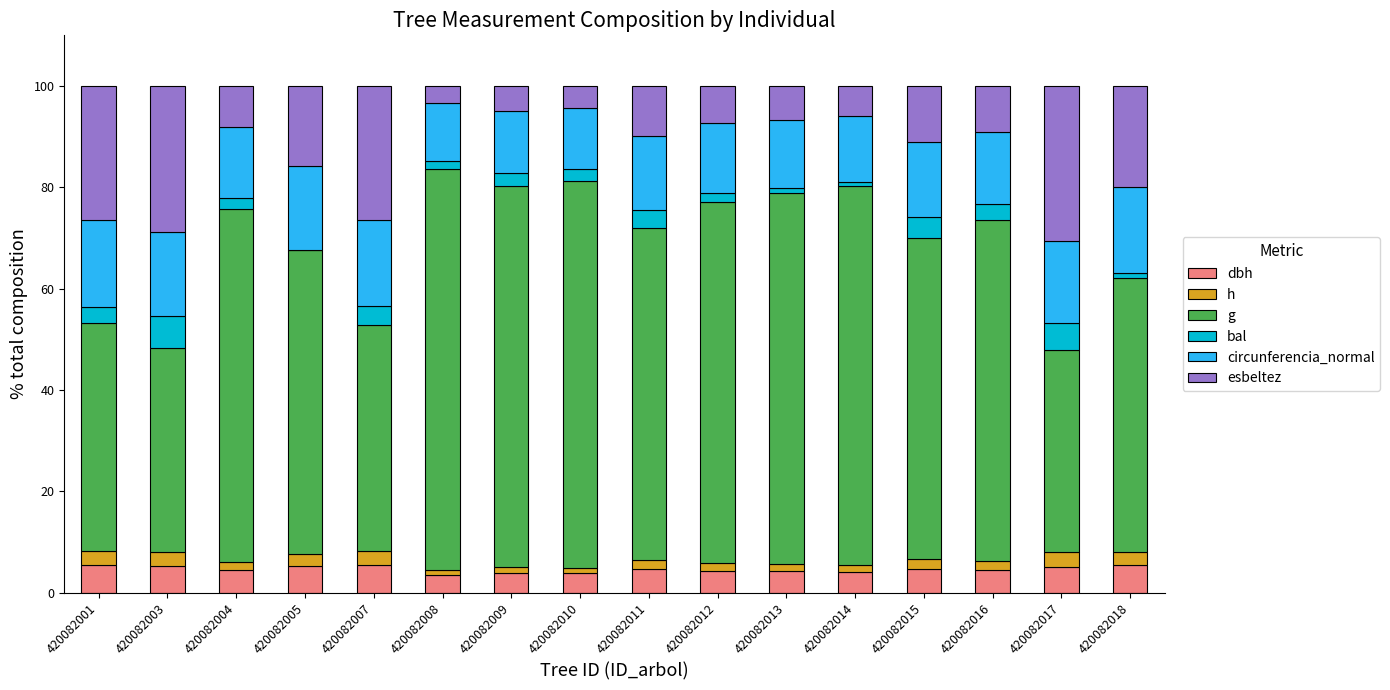

What is the total value across all series at 420082005?

100.0